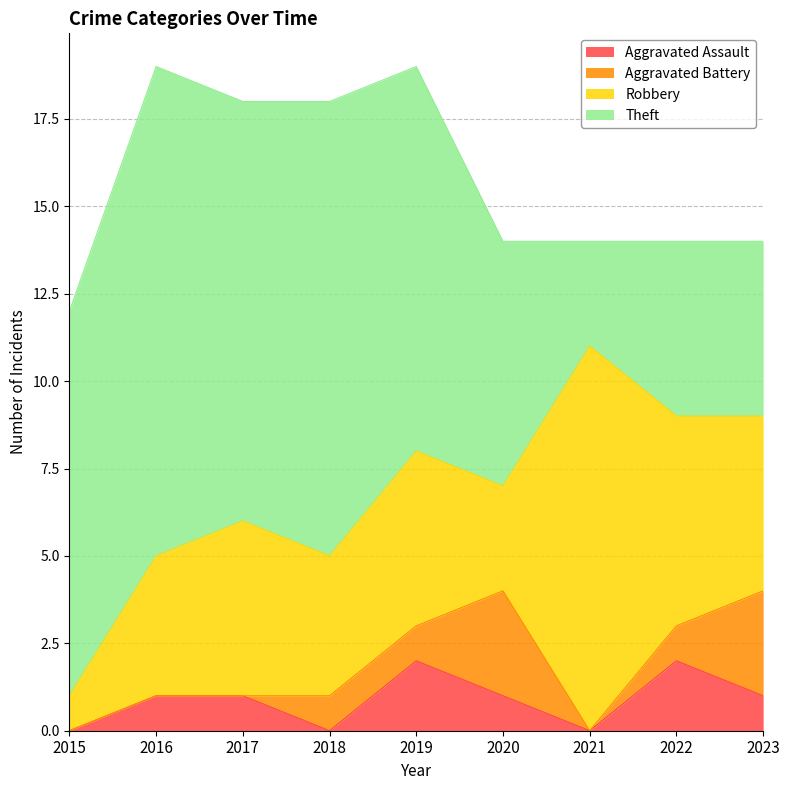

True or false: Robbery and Aggravated Battery cross at least once.

False